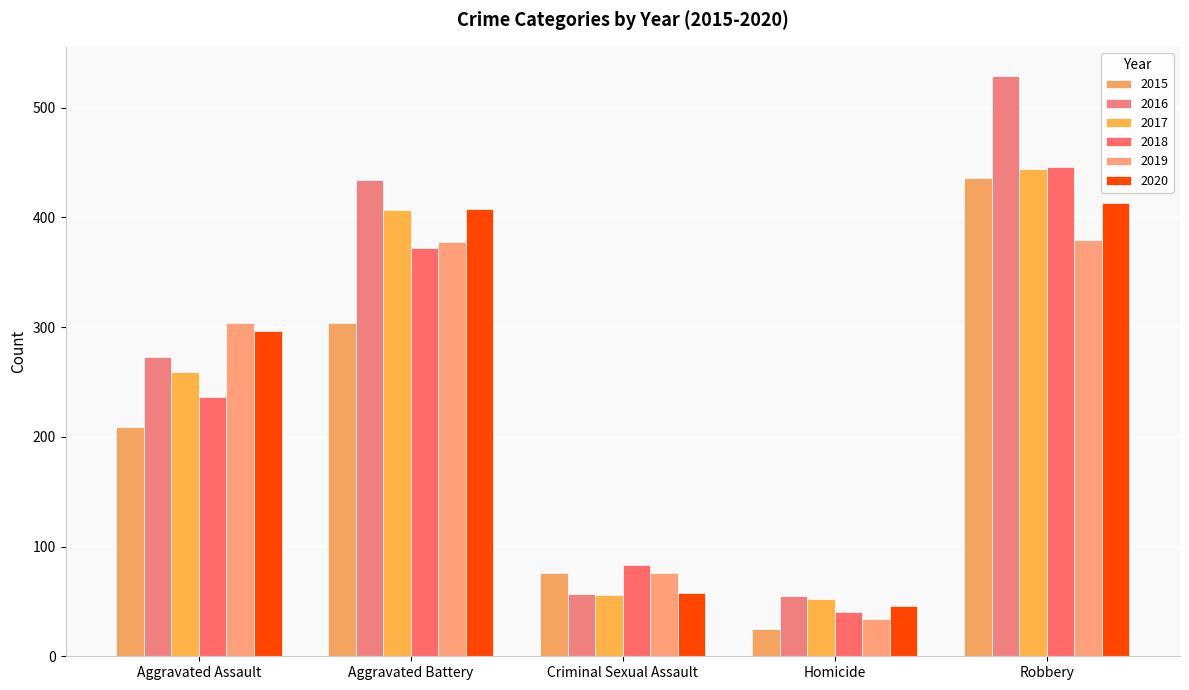

What is the label of the 2nd bar from the right?

Homicide